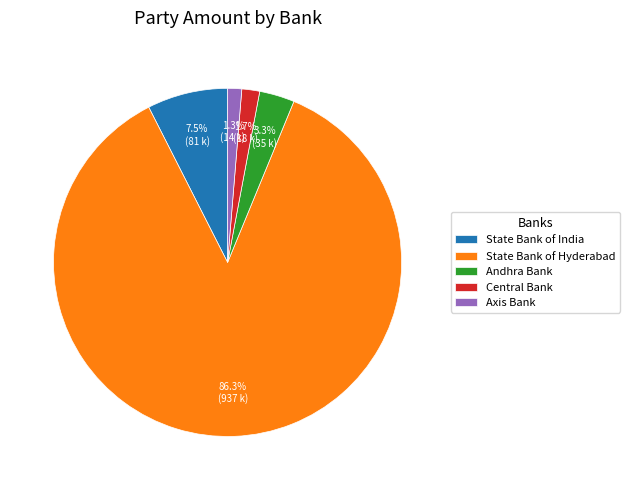

Count the number of slices in the pie.

5